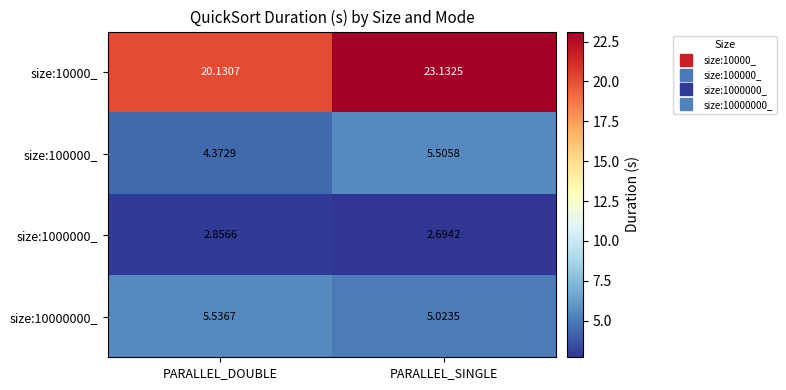

At PARALLEL_DOUBLE, list the series in order from largest to smallest.

size:10000_, size:10000000_, size:100000_, size:1000000_